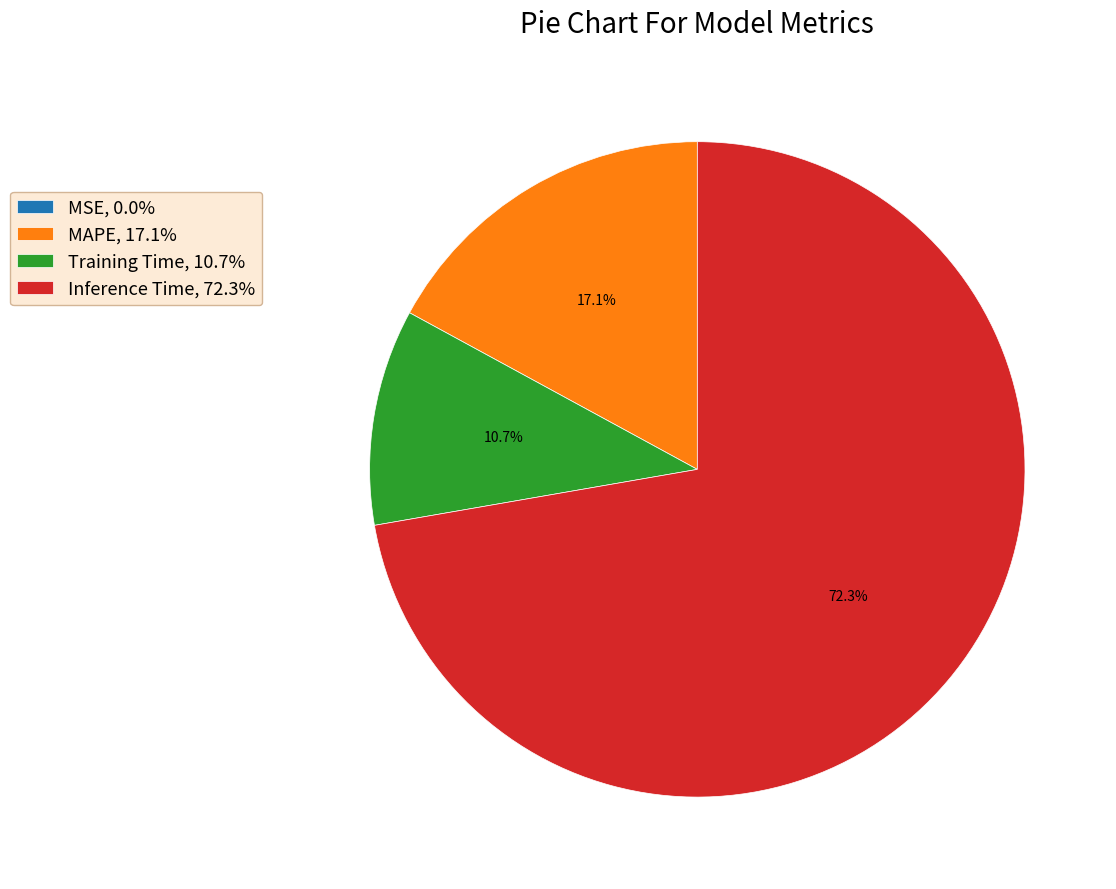

What portion of the pie excludes Training Time, 10.7%?

89.3%